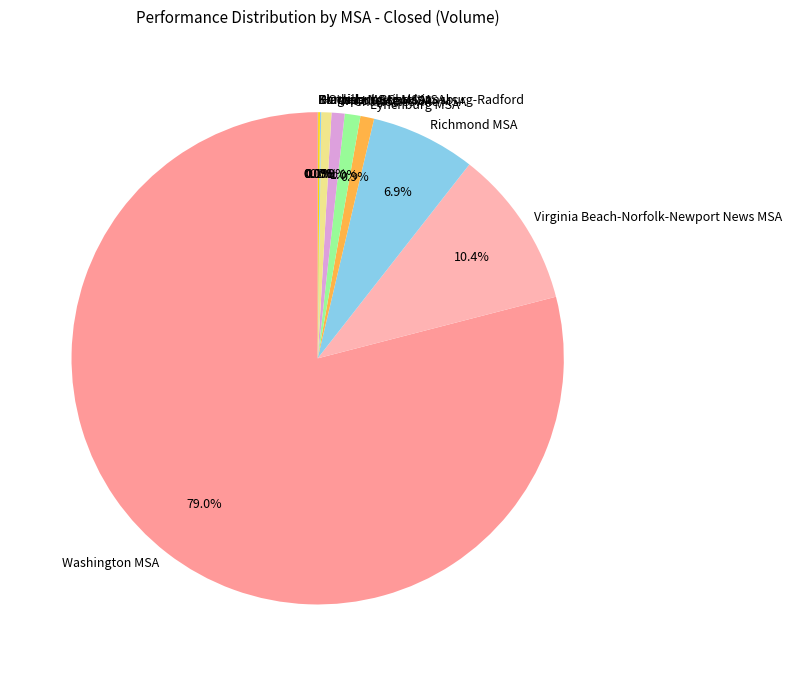

Which category has the biggest portion of the pie?

Washington MSA